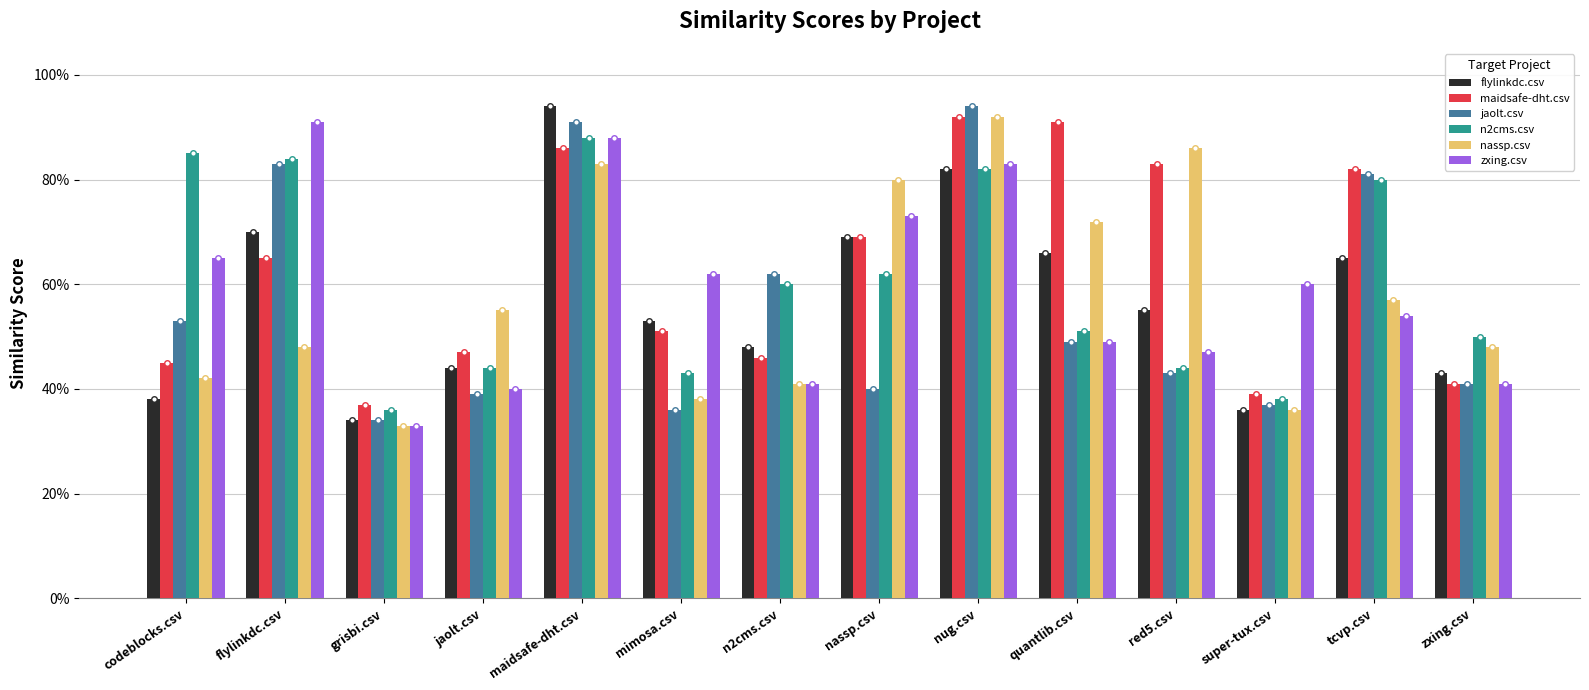

Does the chart contain any negative values?

No